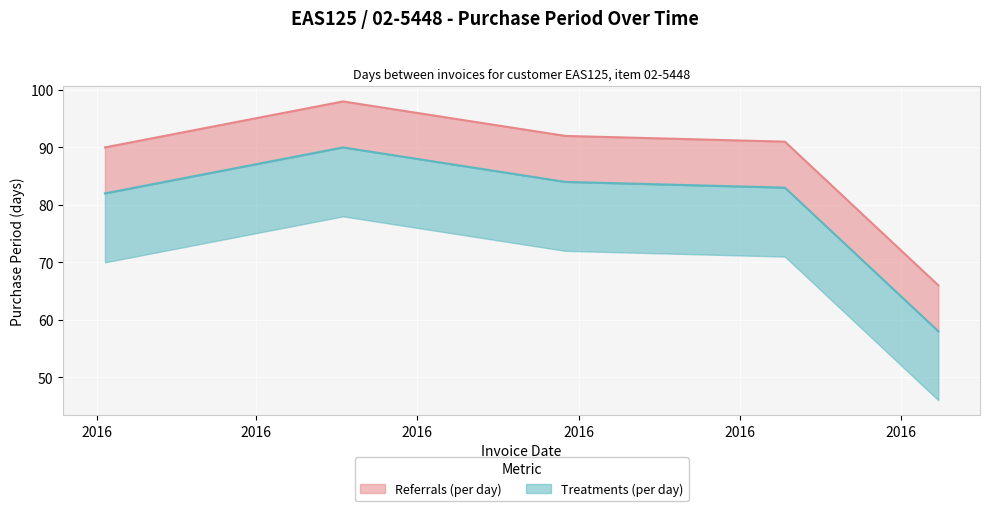

What is the difference between the second highest and second lowest values?

2